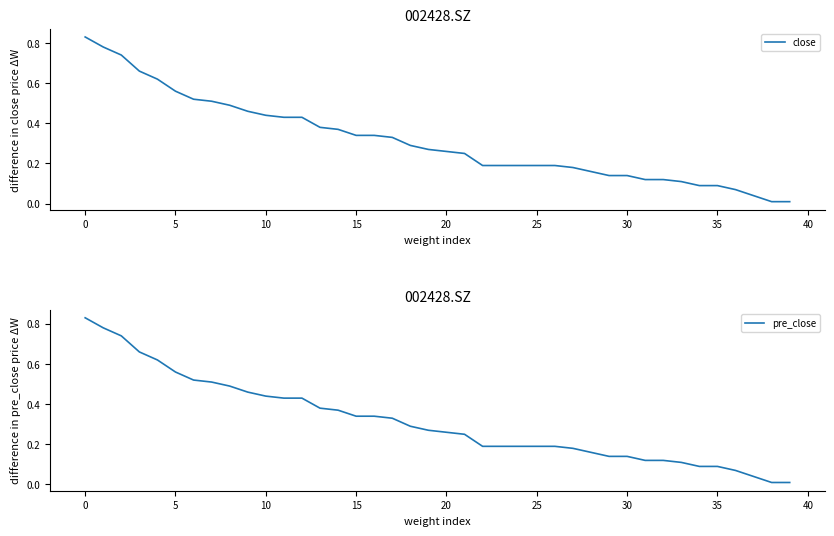

Between 25 and 32, which is larger?

25